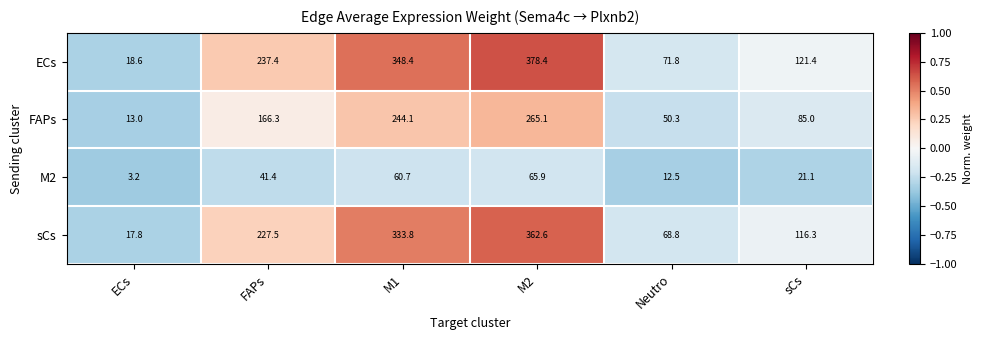

How many series are shown in this chart?

4